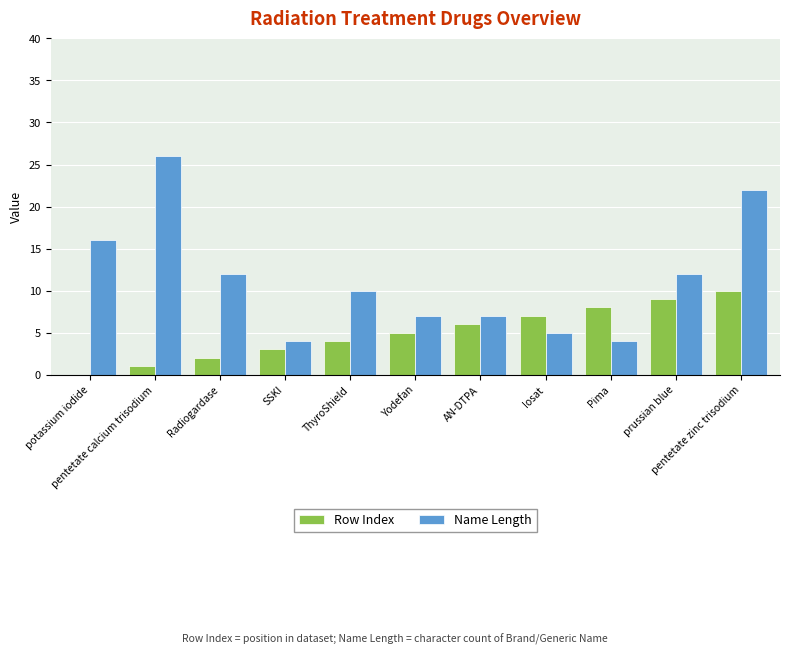

Which series has the largest total across all categories?

Name Length